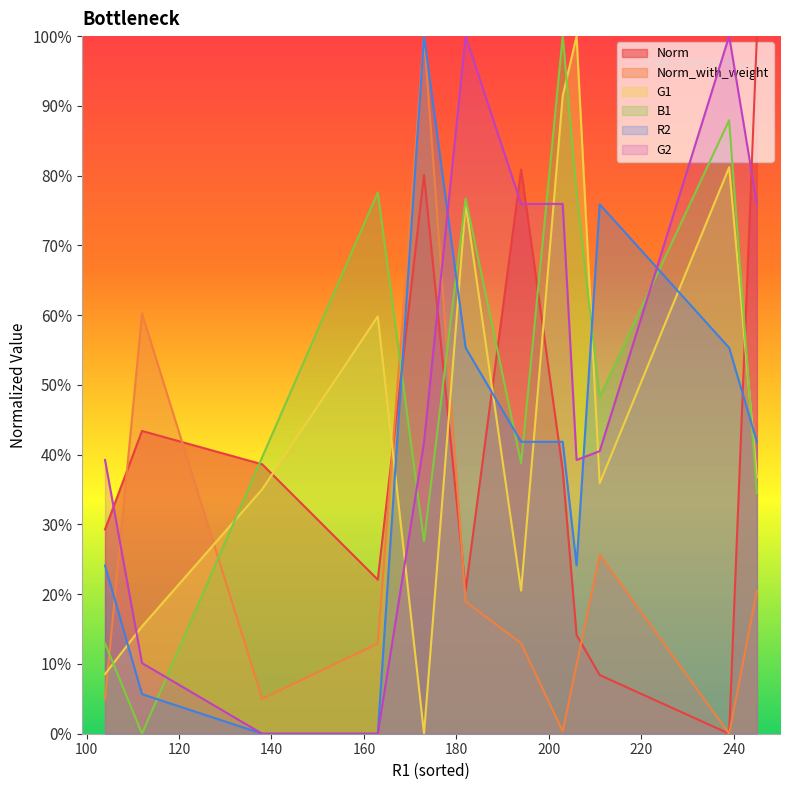

What is the maximum value for Norm_with_weight?

100.0